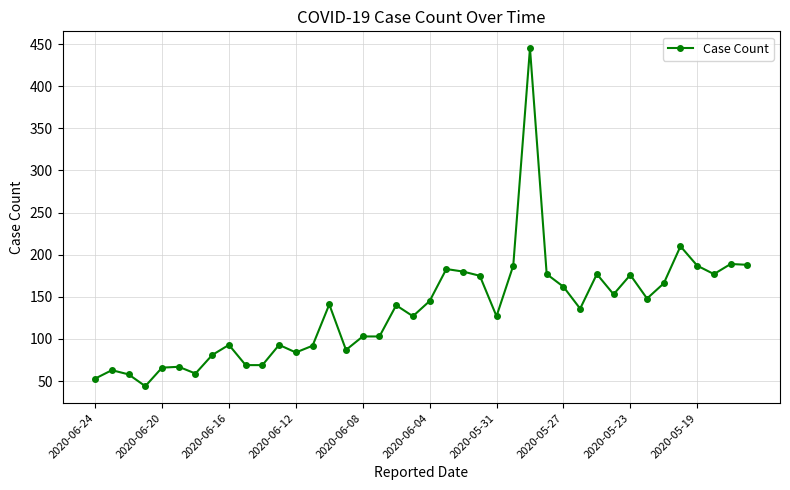

What is the smallest value displayed?

44